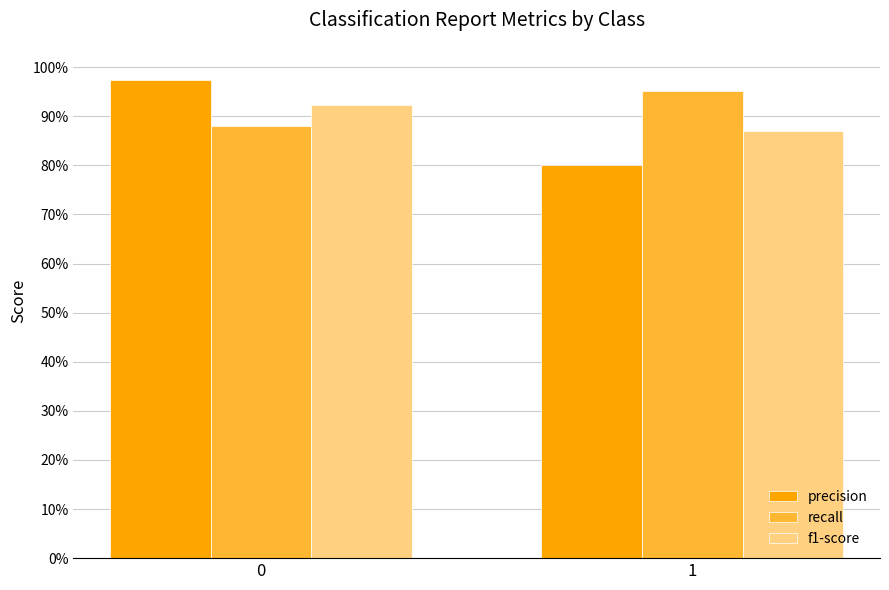

Does the chart contain stacked bars?

No